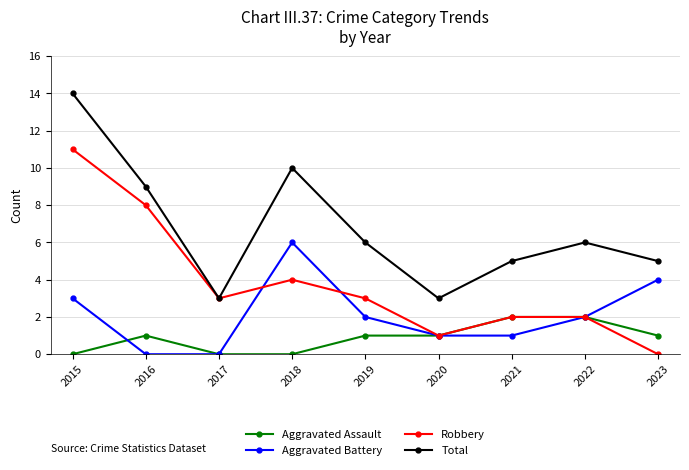

Rank the series by their average value, from lowest to highest.

Aggravated Assault, Aggravated Battery, Robbery, Total